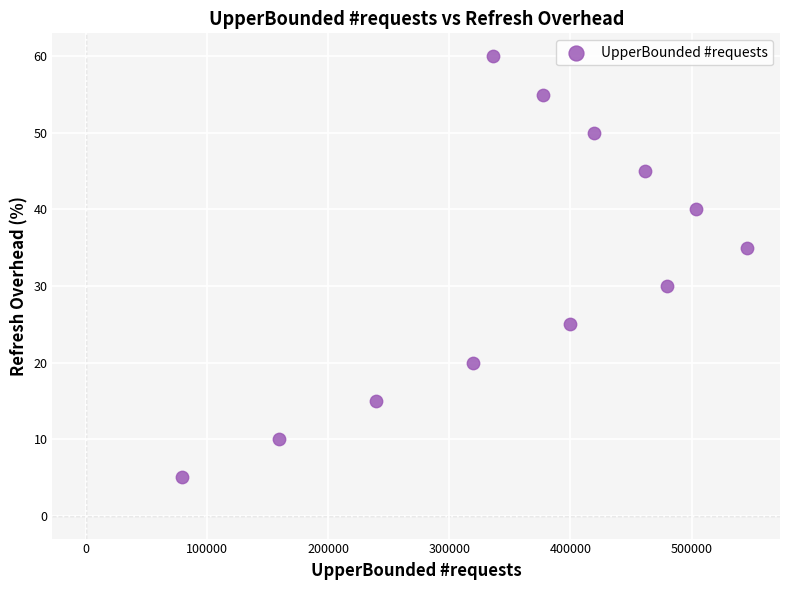

What Y value in the scatter plot is closest to 32?

30.0